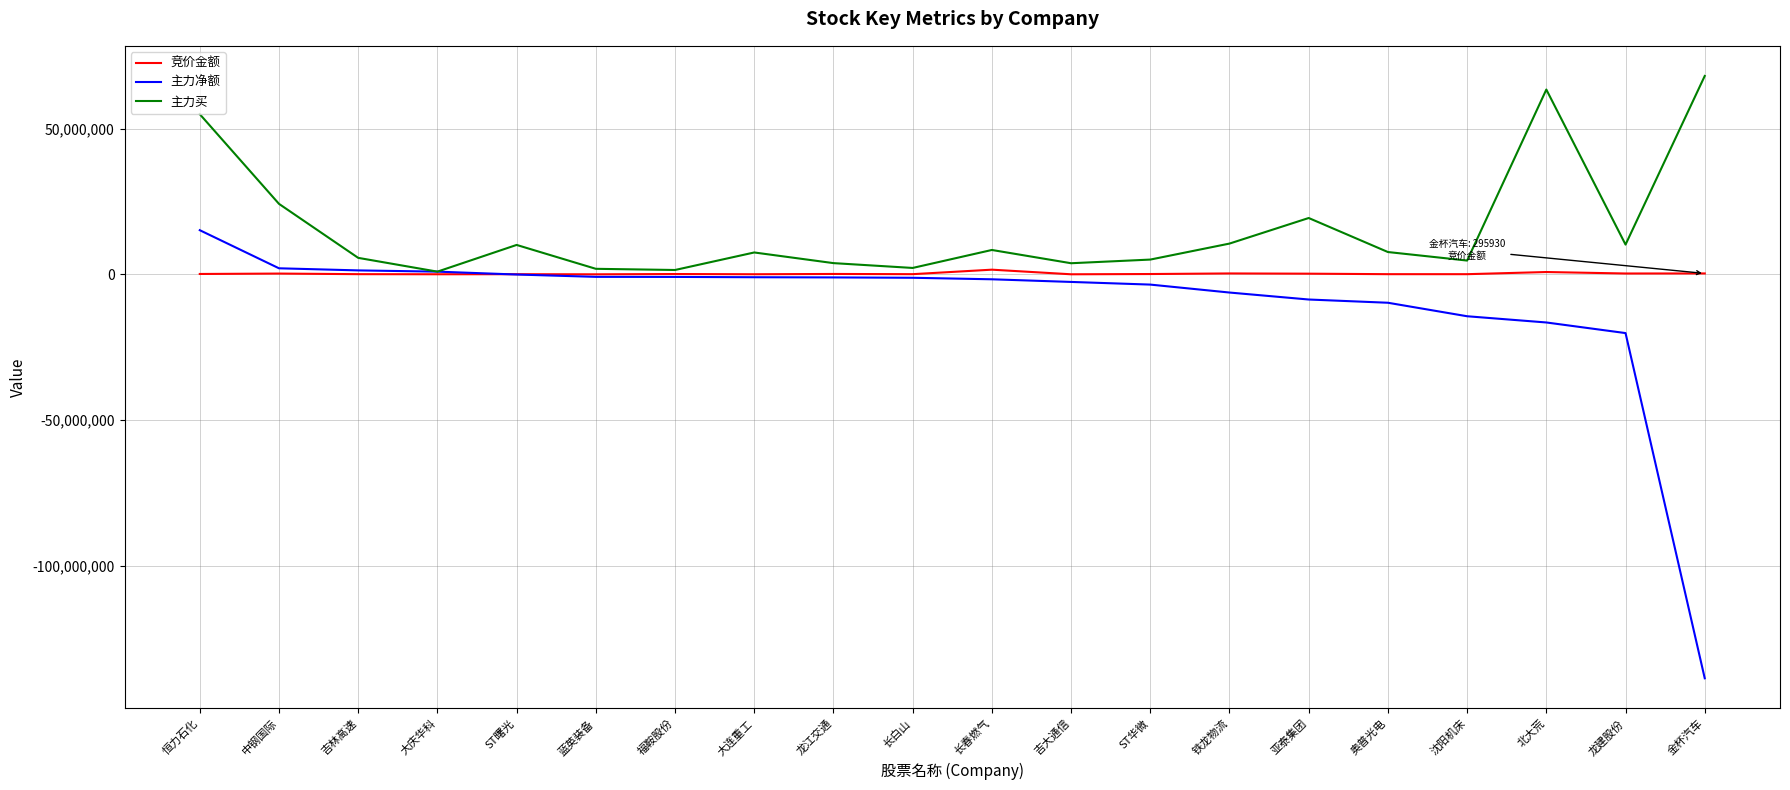

What is the minimum value shown in the chart?

-138685548